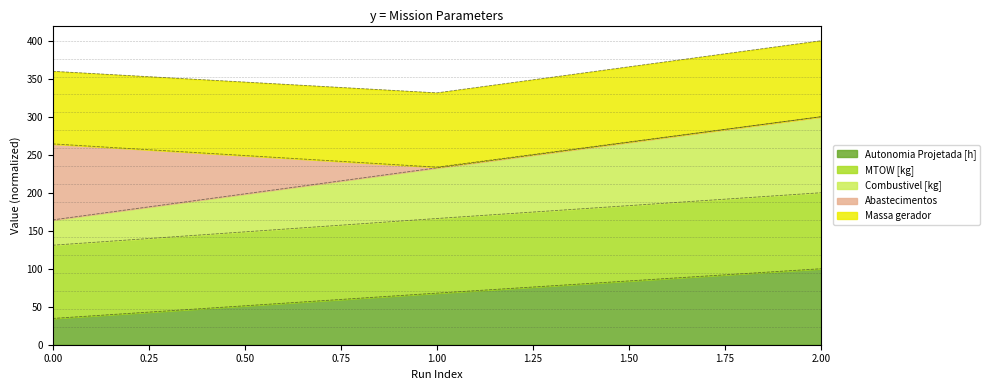

What is the maximum value for Autonomia Projetada [h]?

100.0